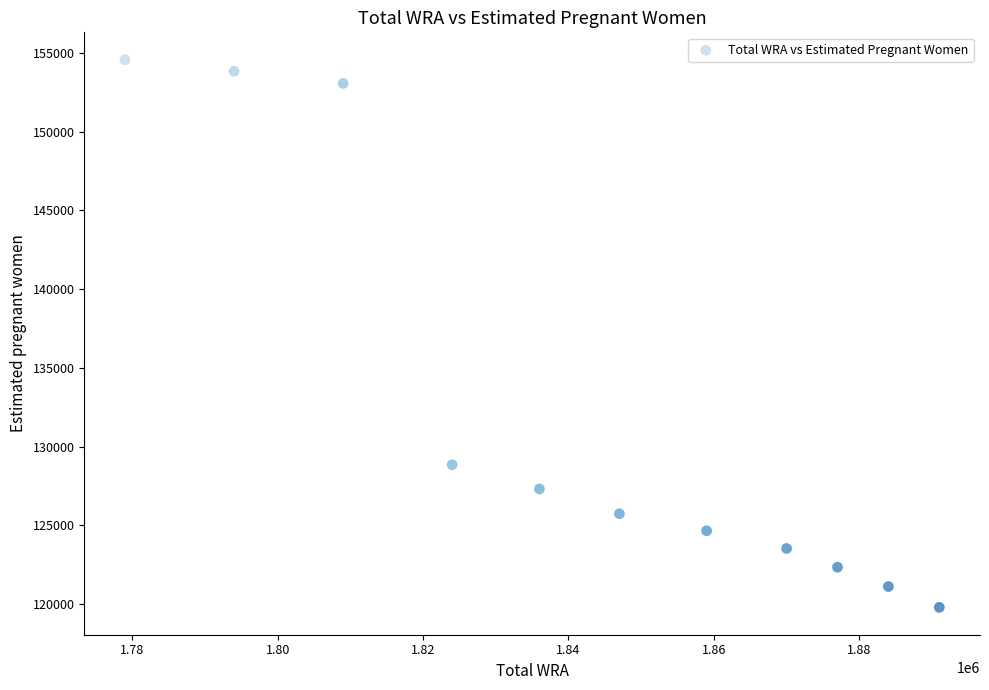

What Y value in the scatter plot is closest to 137180?

128852.9